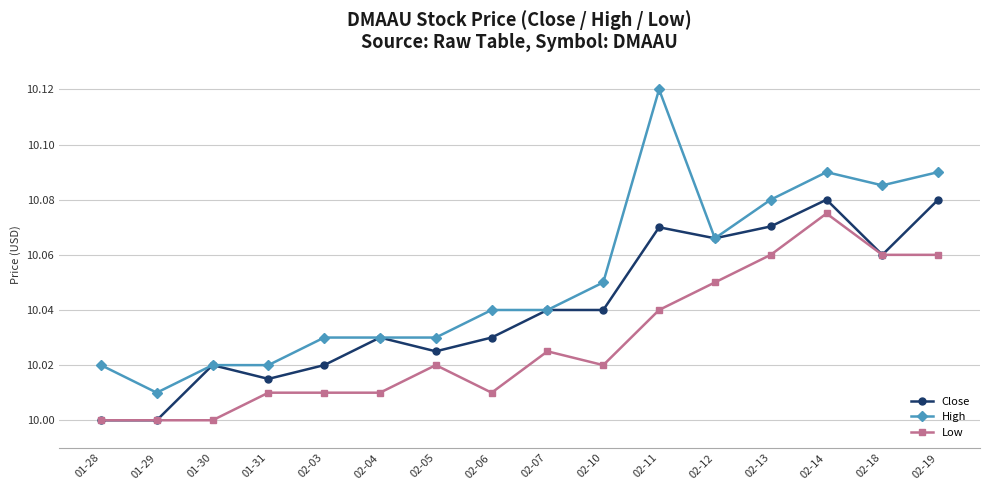

Rank the series by their average value, from highest to lowest.

High, Close, Low